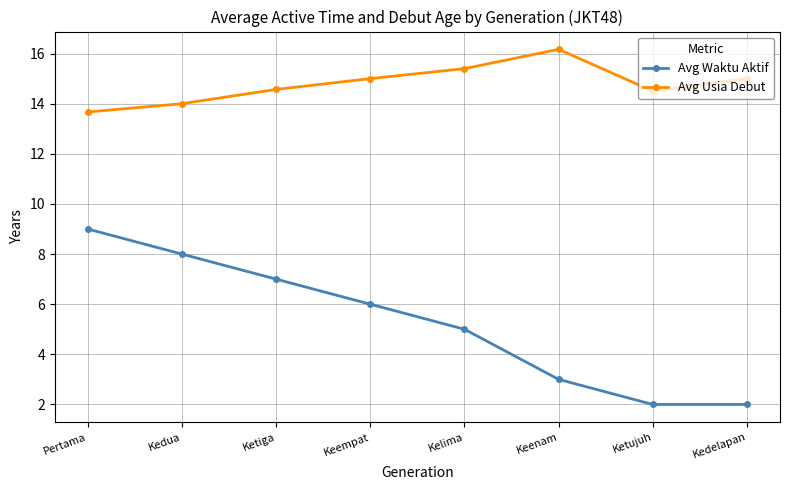

How many categories are shown in the chart?

8